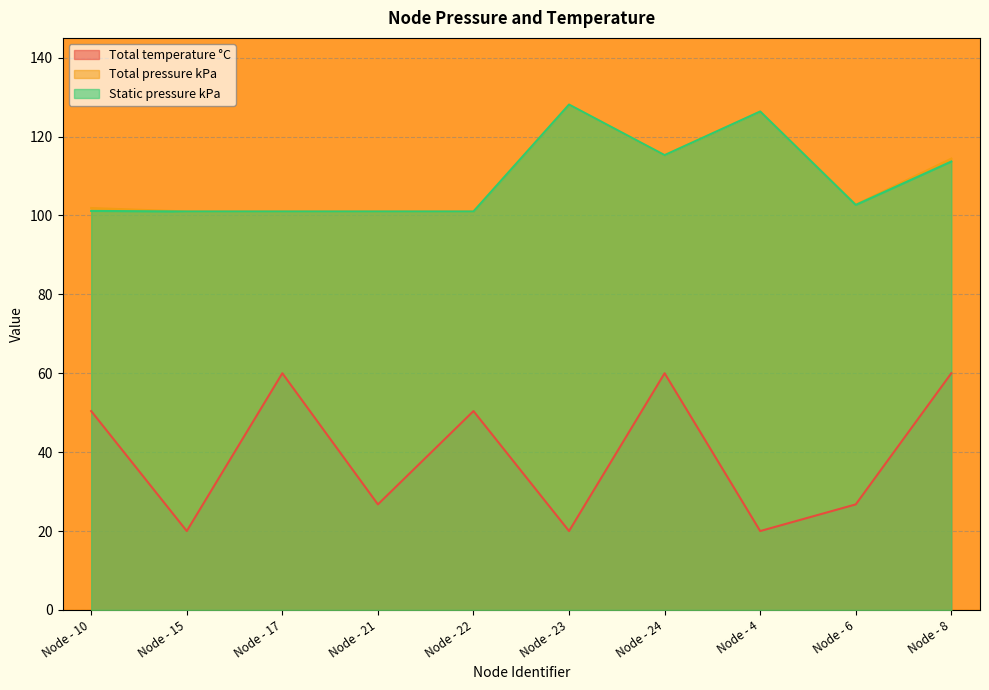

Where is the first local minimum for Total pressure kPa?

Node - 24